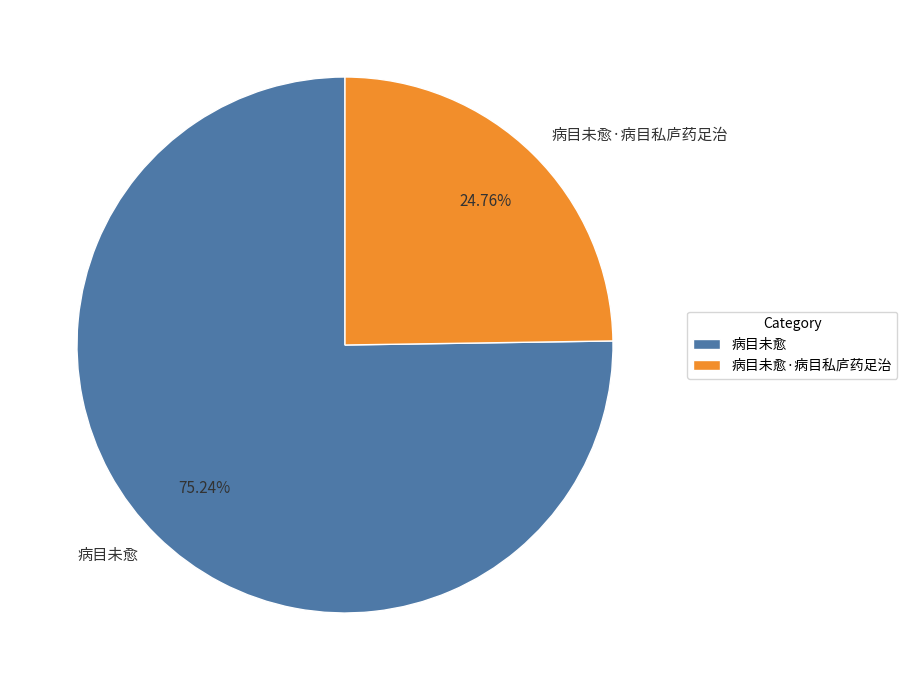

Which slice is the largest?

病目未愈